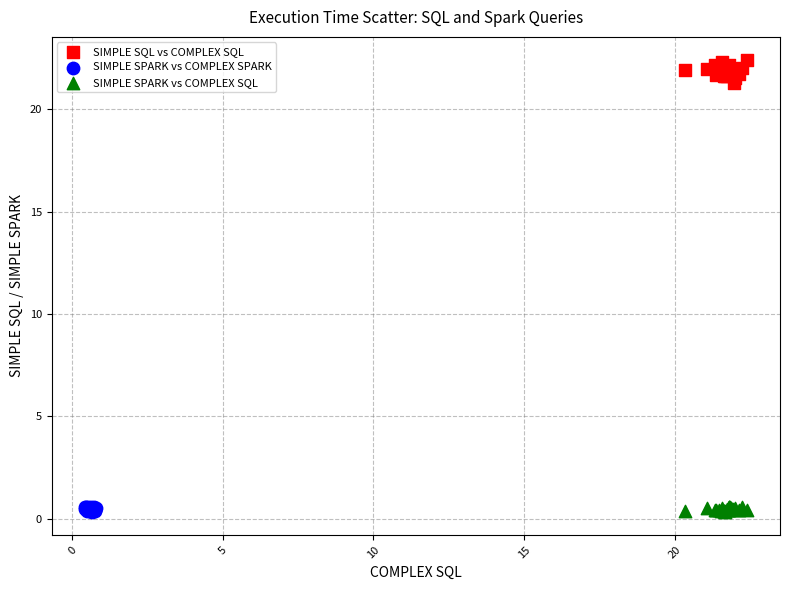

Which series has the largest Y range (max minus min)?

SIMPLE SQL vs COMPLEX SQL